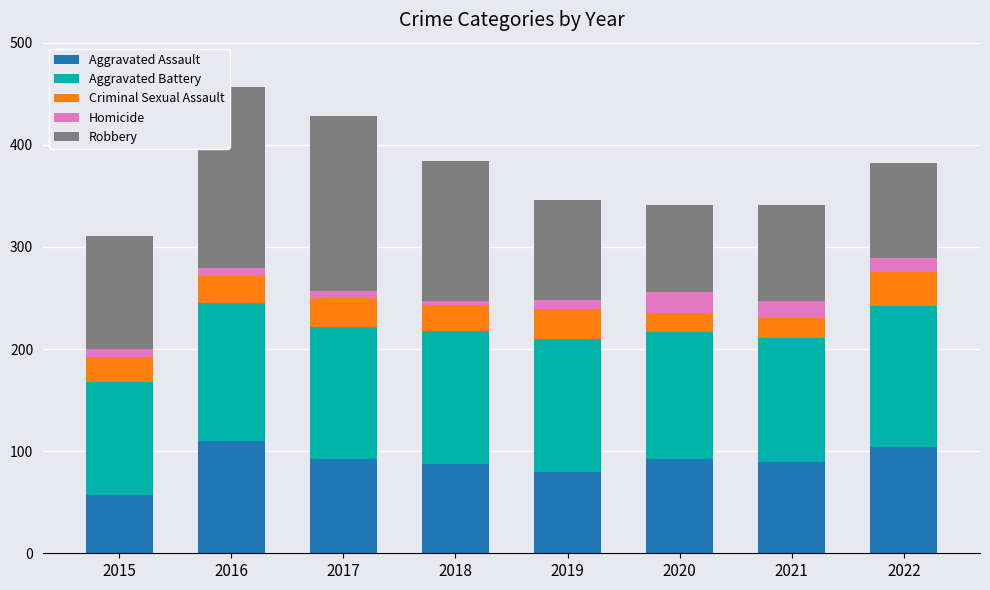

What is the highest value of the Aggravated Assault series?

110